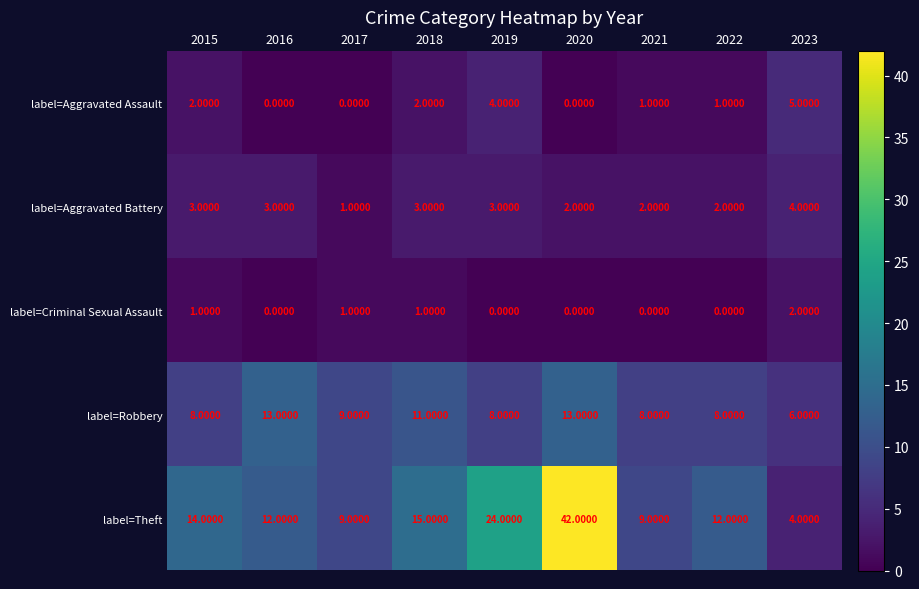

List the series in order of their peak value, lowest first.

label=Criminal Sexual Assault, label=Aggravated Battery, label=Aggravated Assault, label=Robbery, label=Theft